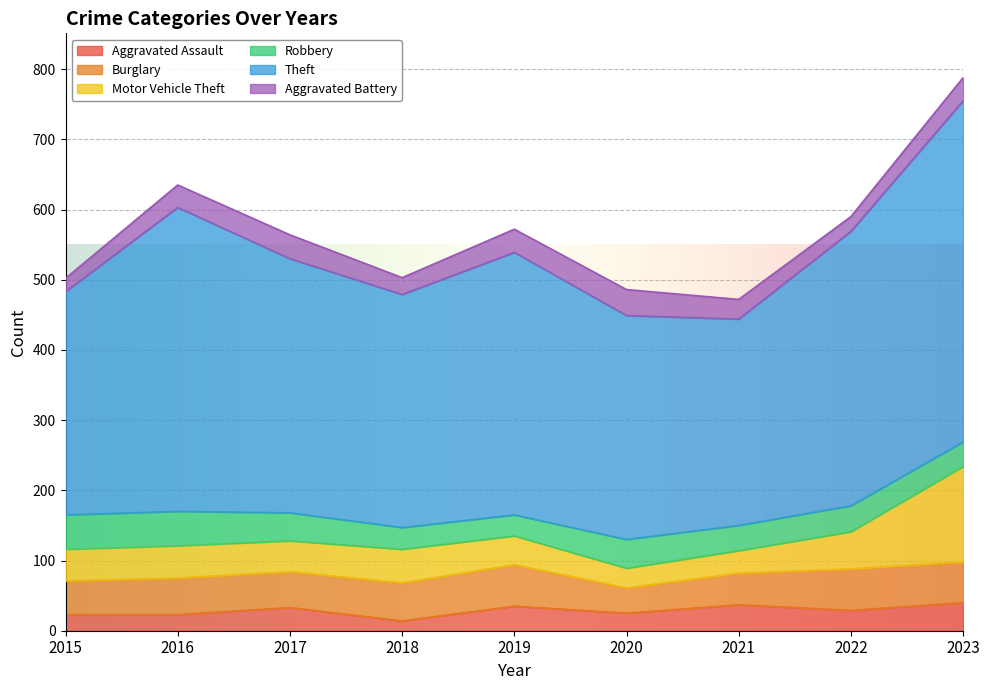

True or false: Robbery has a value of 49 at 2015.

True